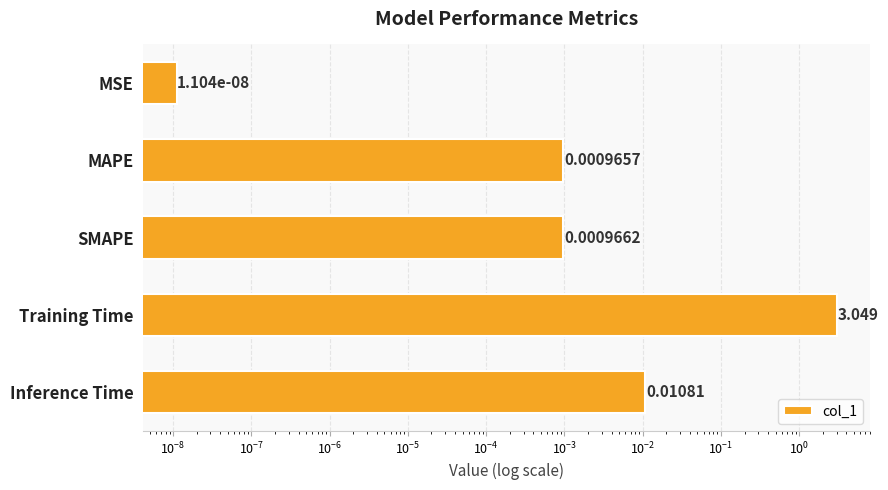

True or false: the data shows 0.0 at SMAPE.

False